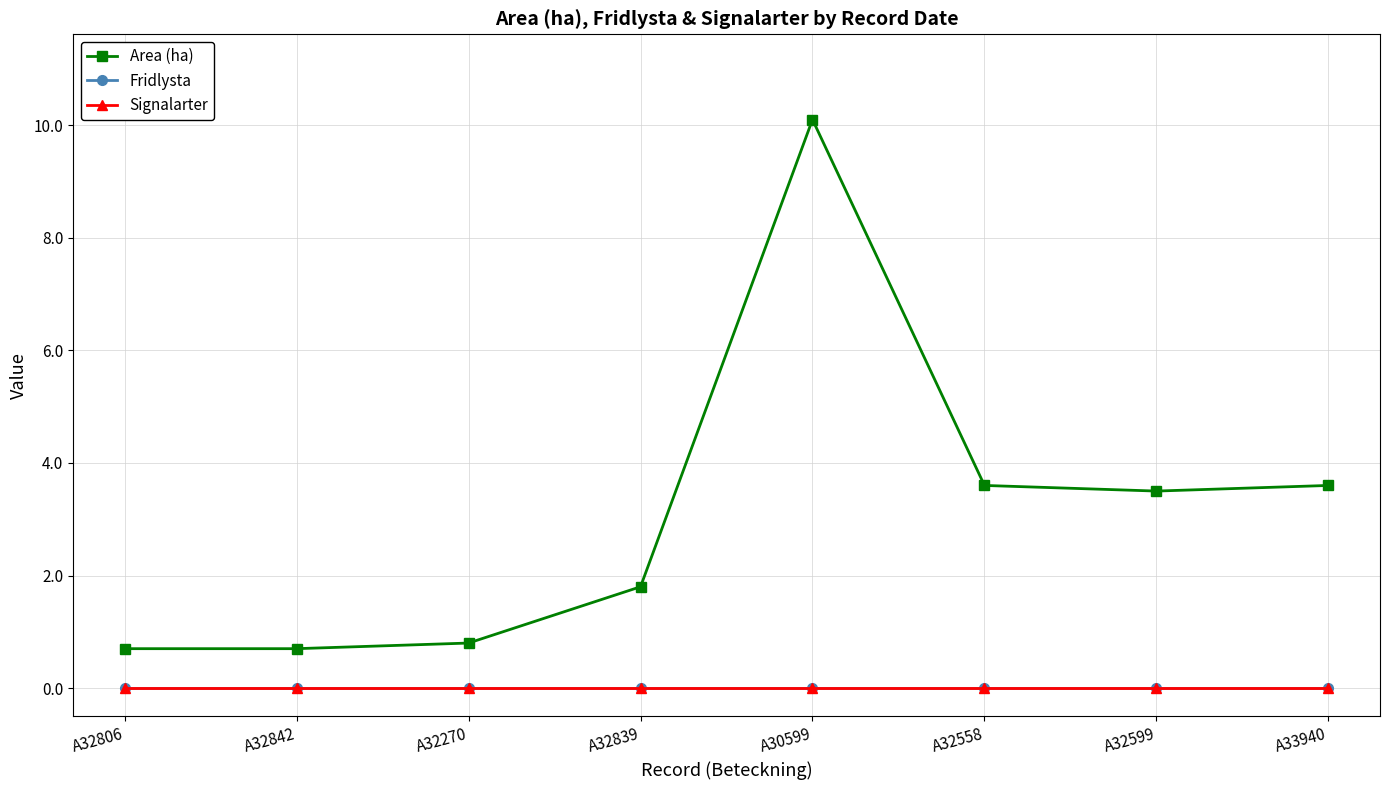

What is the label of the 6th point from the left?

A32558